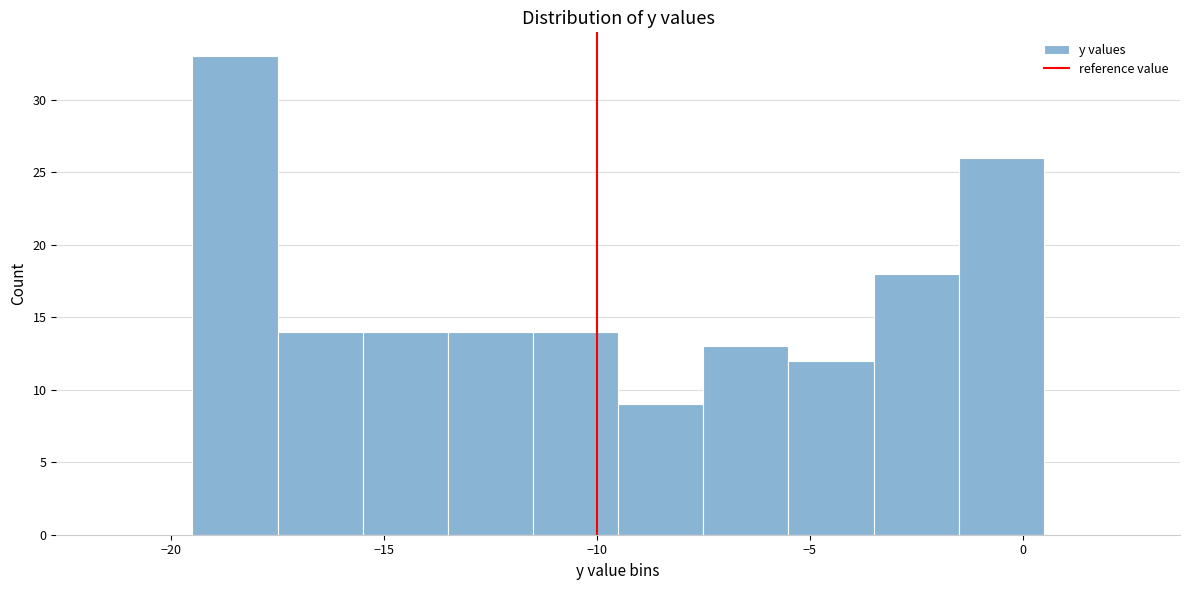

How tall is the bar that spans -9.5 to -7.5 on the x-axis? The values are not printed on the chart, so give them approximately, as read against the axis.

9